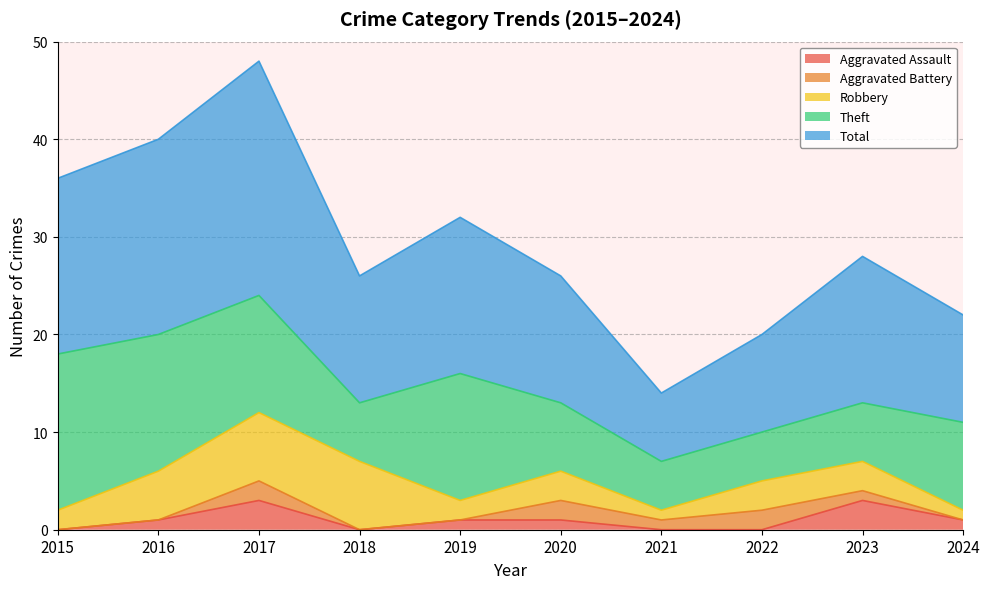

What are all the series names shown in the legend?

Aggravated Assault, Aggravated Battery, Robbery, Theft, Total